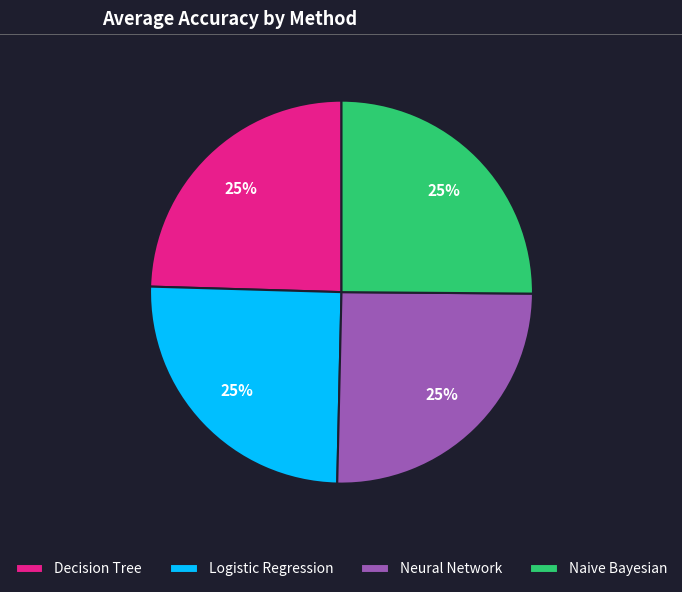

To the nearest percent, what portion does Decision Tree represent?

25%